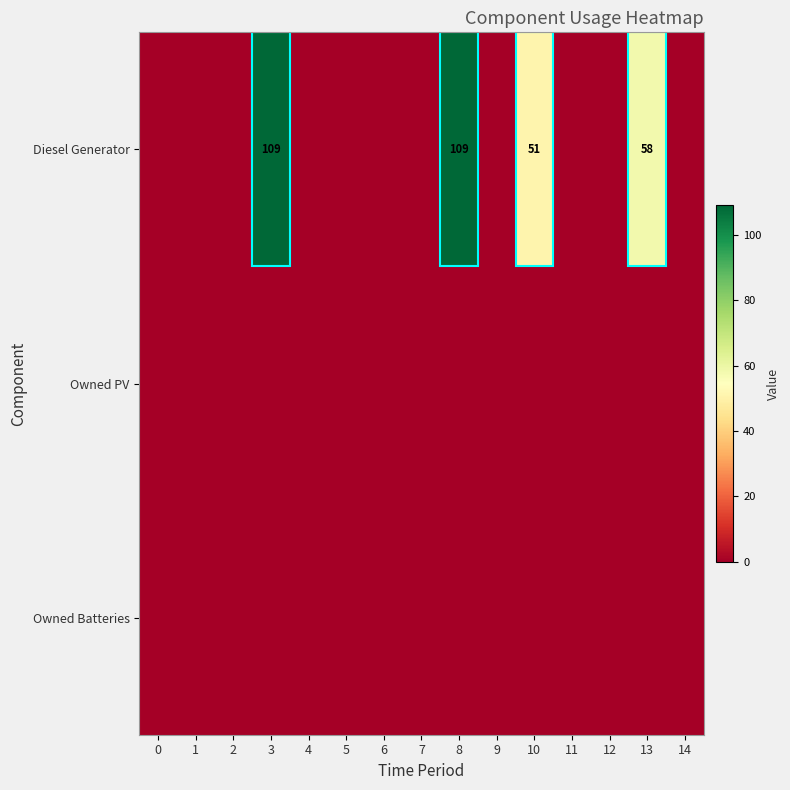

At how many categories does at least one series exceed 98?

2